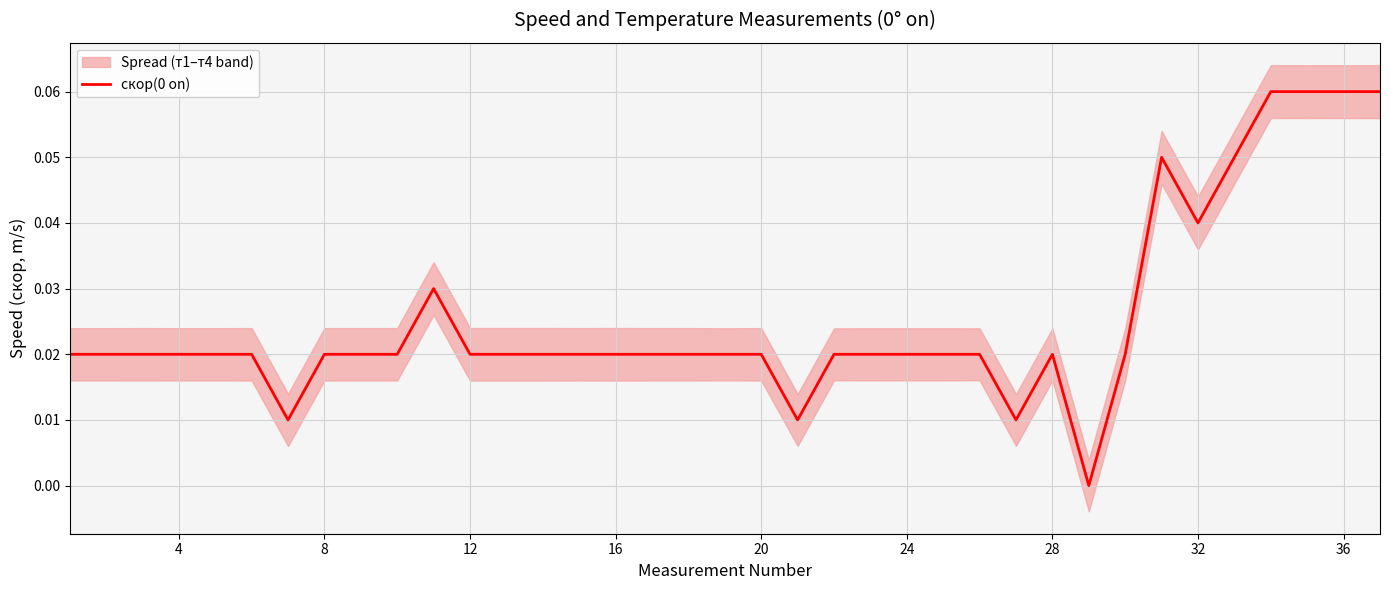

How many interior local valleys (lower than both neighbors) does the data have?

5